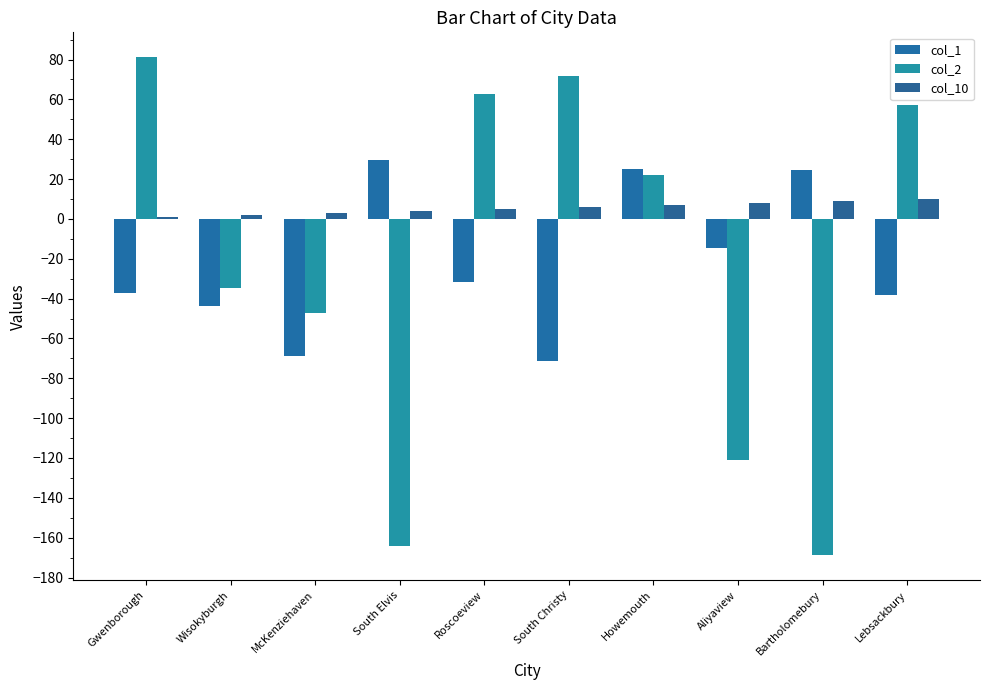

At how many categories does at least one series exceed 47?

4